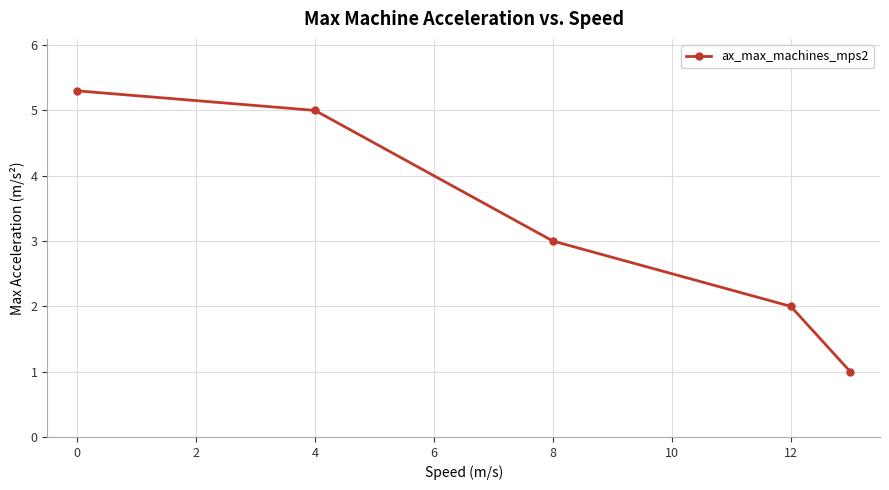

Reading left to right, list all the values displayed in this chart.

5.3	5.0	3.0	2.0	1.0